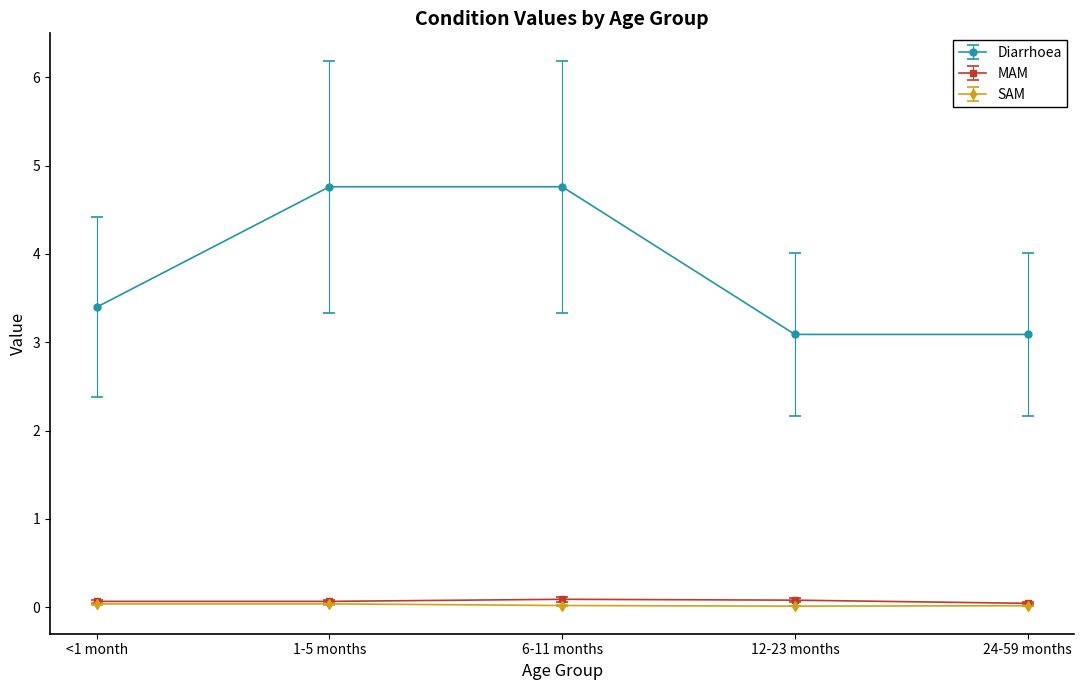

True or false: MAM and Diarrhoea intersect in this chart.

False